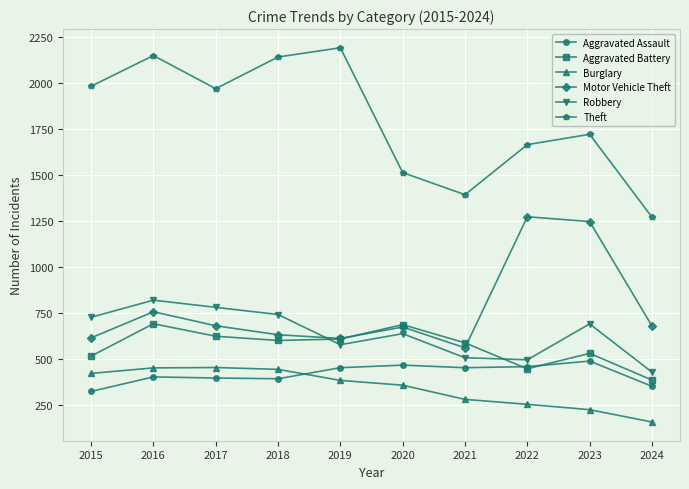

True or false: Motor Vehicle Theft and Burglary intersect in this chart.

False